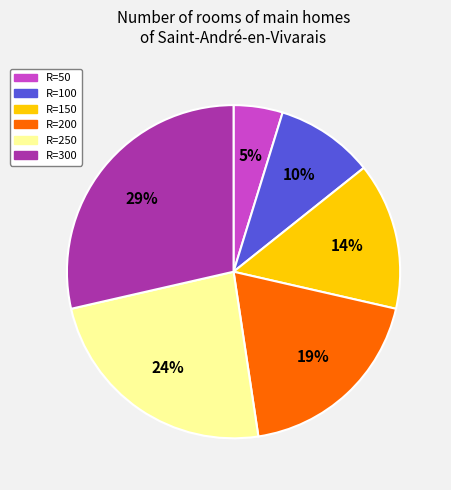

True or false: R=200 accounts for 29% of the total.

False